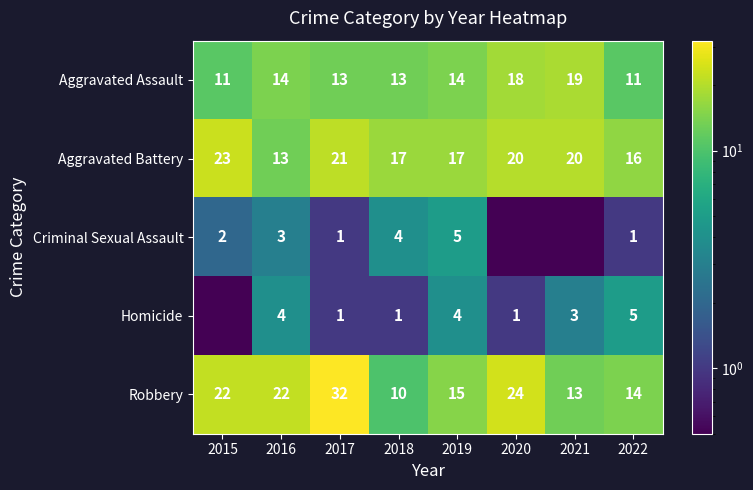

What is the difference between the second highest and second lowest values in the Aggravated Assault series?

7.0